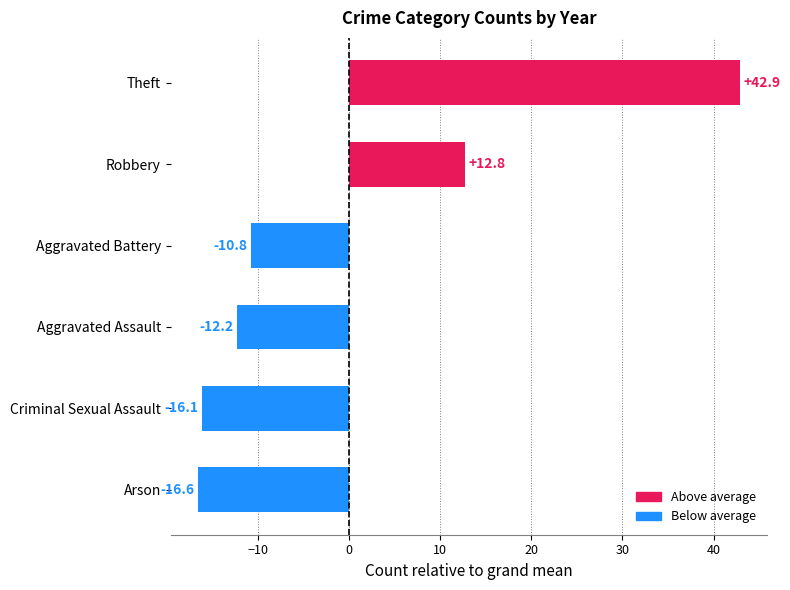

Rank the categories by value from highest to lowest.

Theft, Robbery, Aggravated Battery, Aggravated Assault, Criminal Sexual Assault, Arson